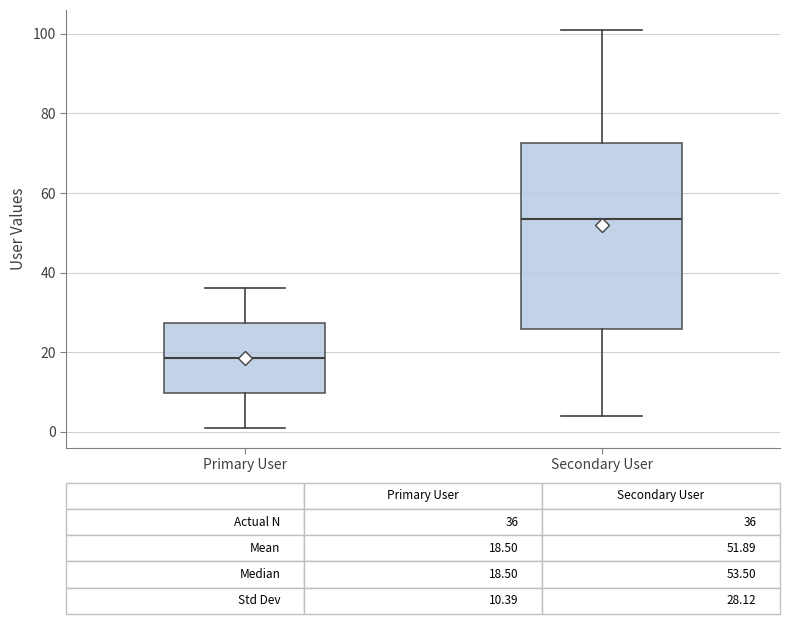

Which box has the lowest median line?

Primary User